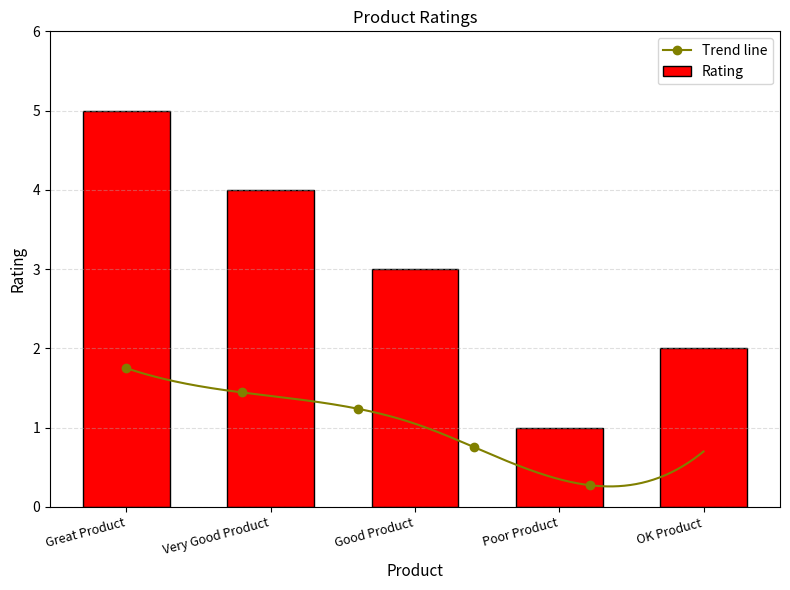

Reading right to left, what are all the values shown in this chart?

2	1	3	4	5